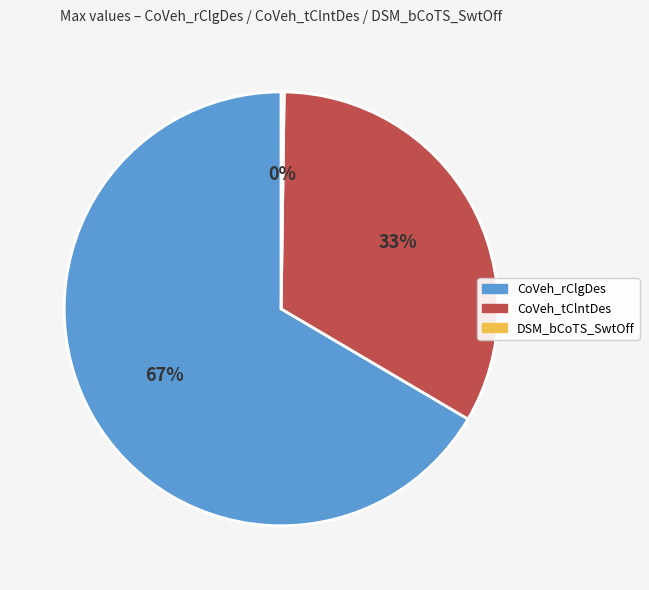

Combined, do CoVeh_rClgDes and CoVeh_tClntDes account for over 50%?

Yes